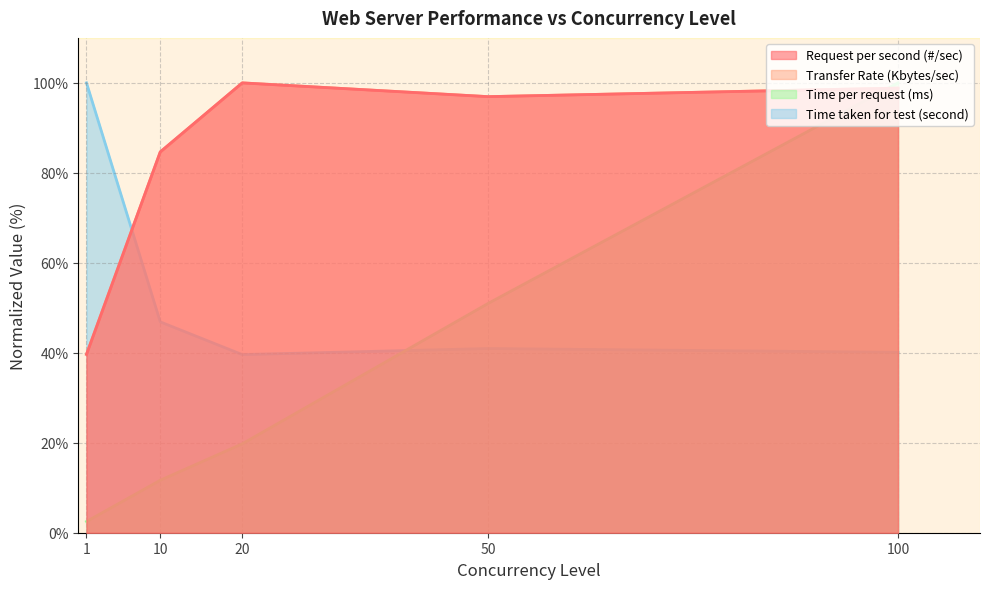

True or false: Transfer Rate (Kbytes/sec) has more than 0 interior local peaks.

True